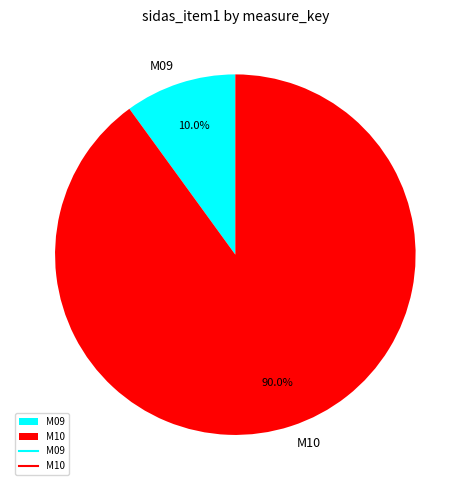

How much of the chart is everything except M10?

10.0%